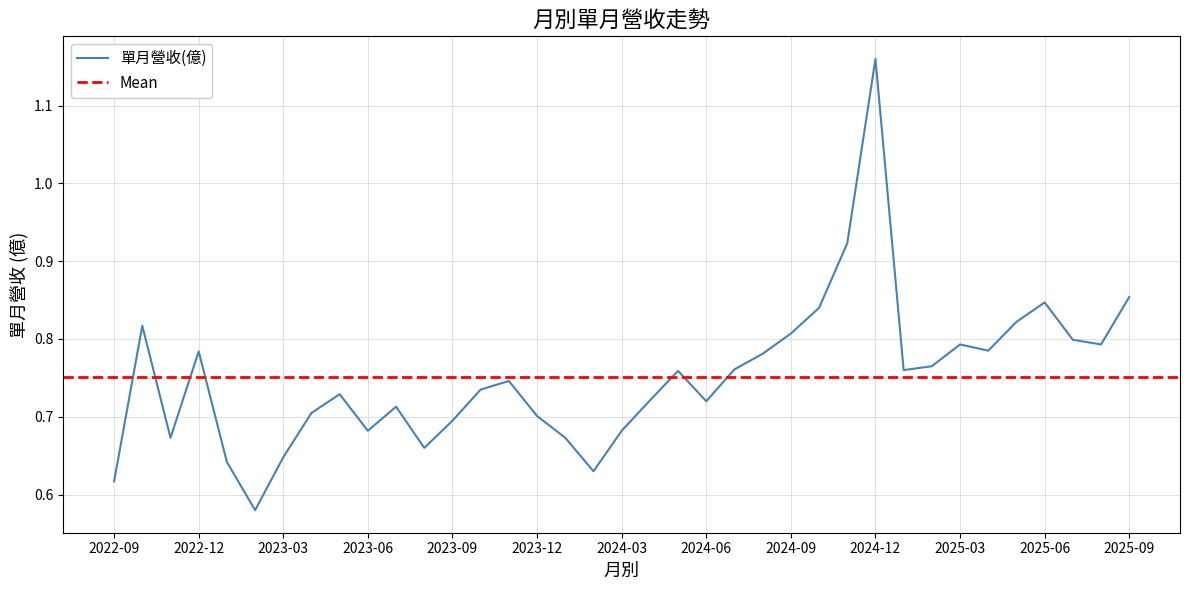

Reading left to right, extract all data points from this chart.

0.6	0.8	0.7	0.8	0.6	0.6	0.6	0.7	0.7	0.7	0.7	0.7	0.7	0.7	0.7	0.7	0.7	0.6	0.7	0.7	0.8	0.7	0.8	0.8	0.8	0.8	0.9	1.2	0.8	0.8	0.8	0.8	0.8	0.8	0.8	0.8	0.9